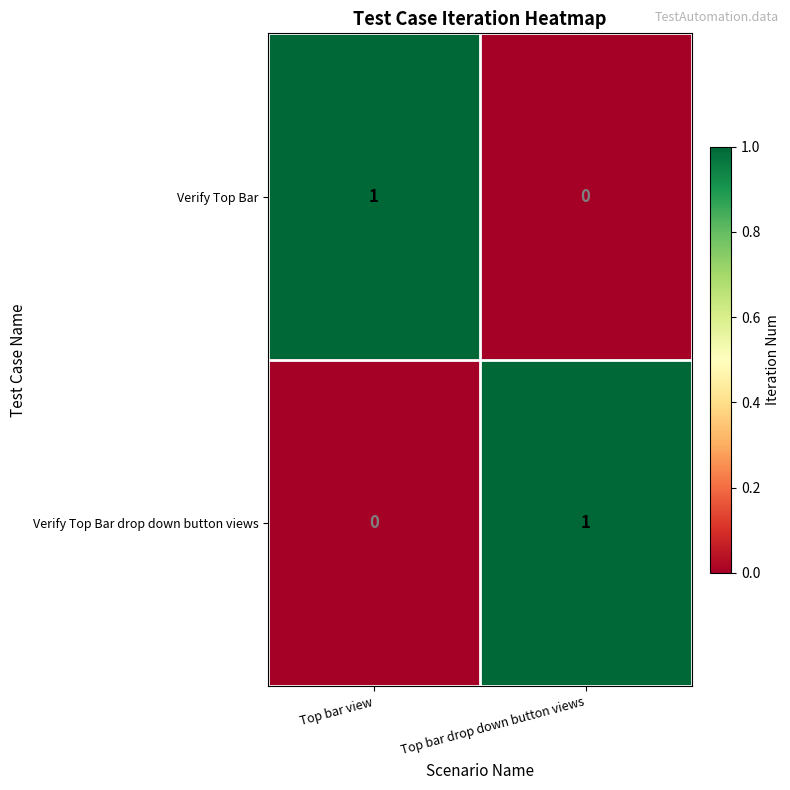

At which label is Verify Top Bar closest to 0?

Top bar drop down button views